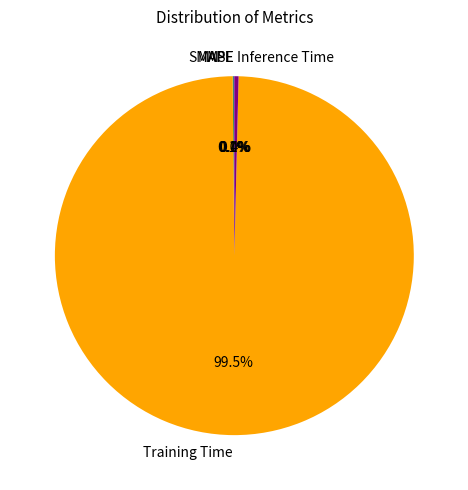

Which slice represents more than half of the pie?

Training Time